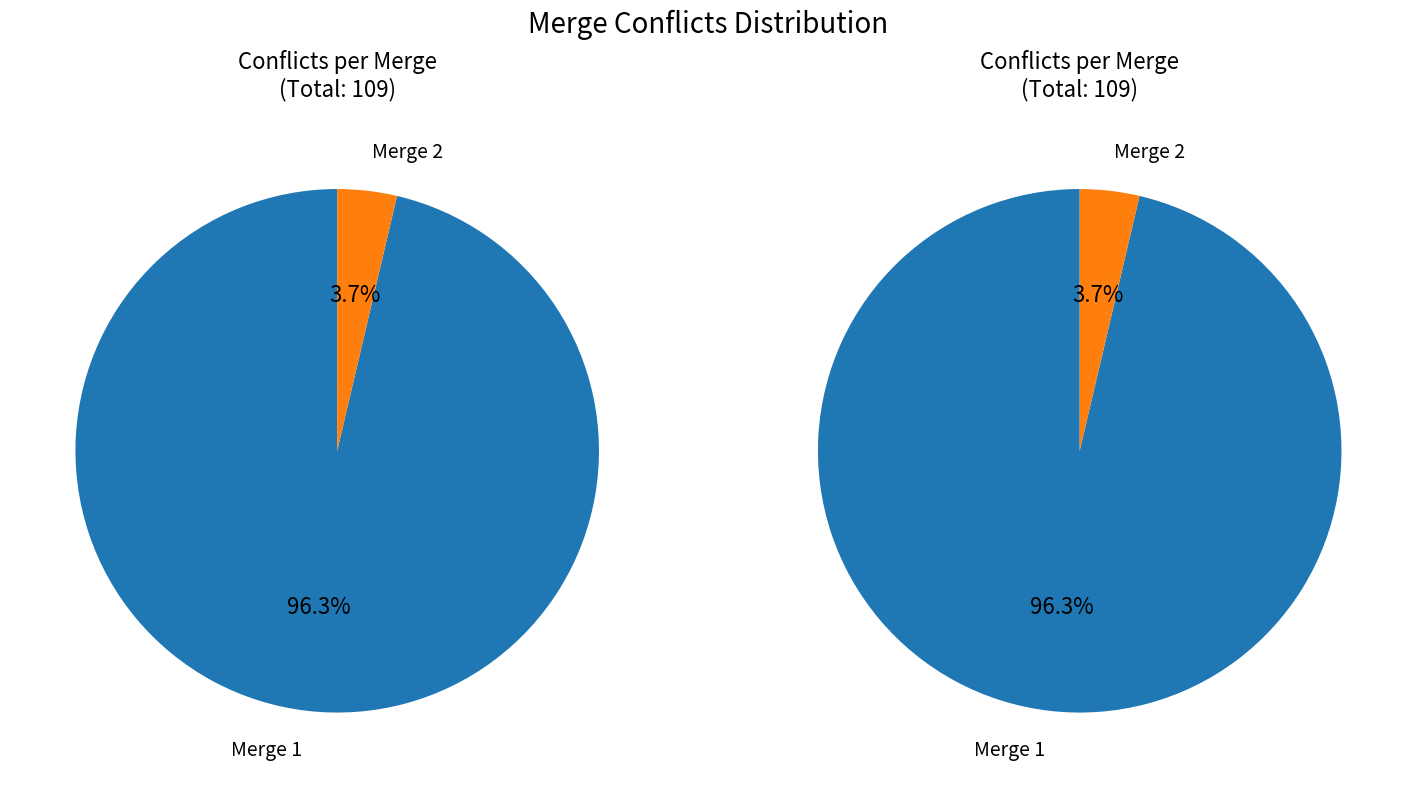

To the nearest percent, what is the difference between the largest and smallest slice percentages?

93%